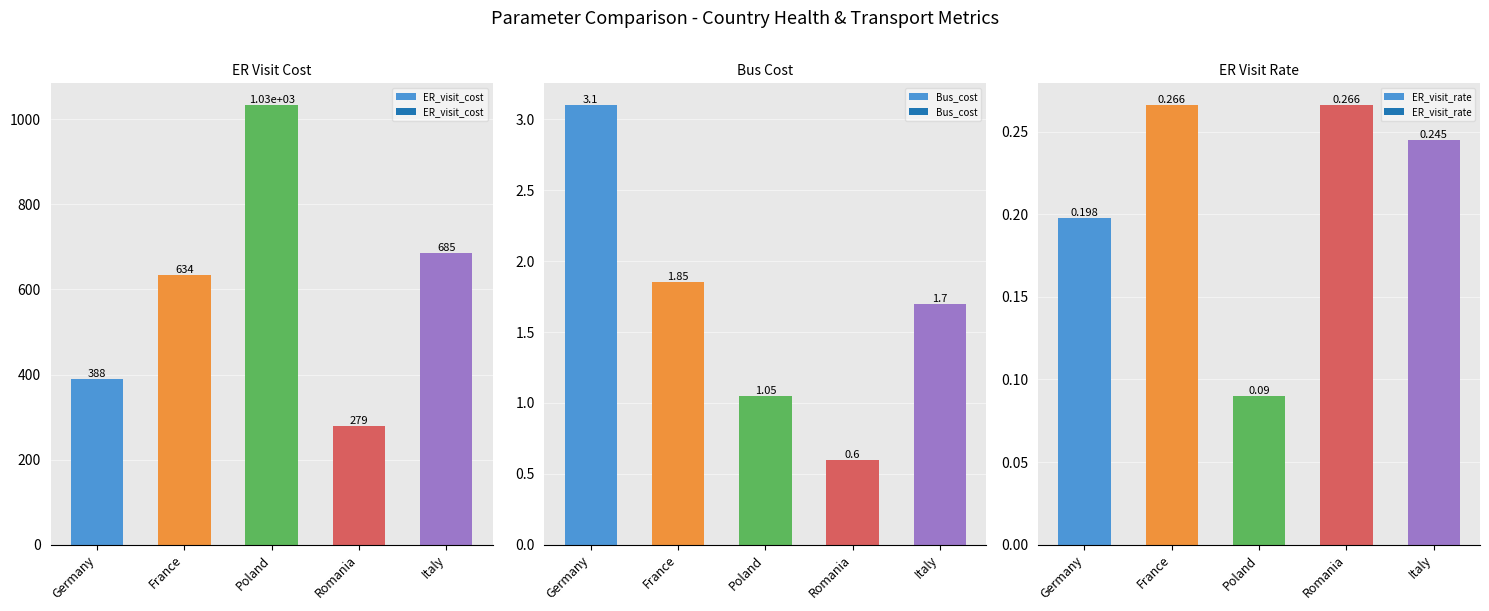

At which label does Bus_cost reach its peak?

Germany